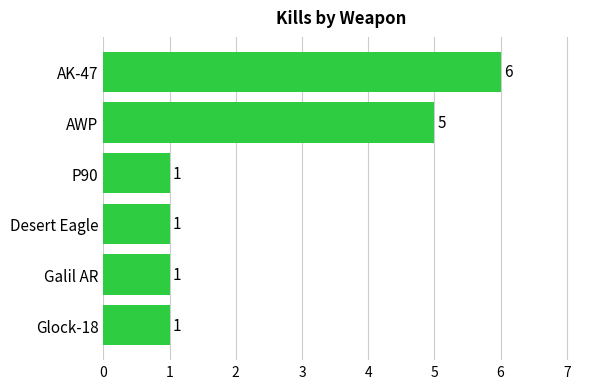

Which label corresponds to the largest value in the chart?

AK-47